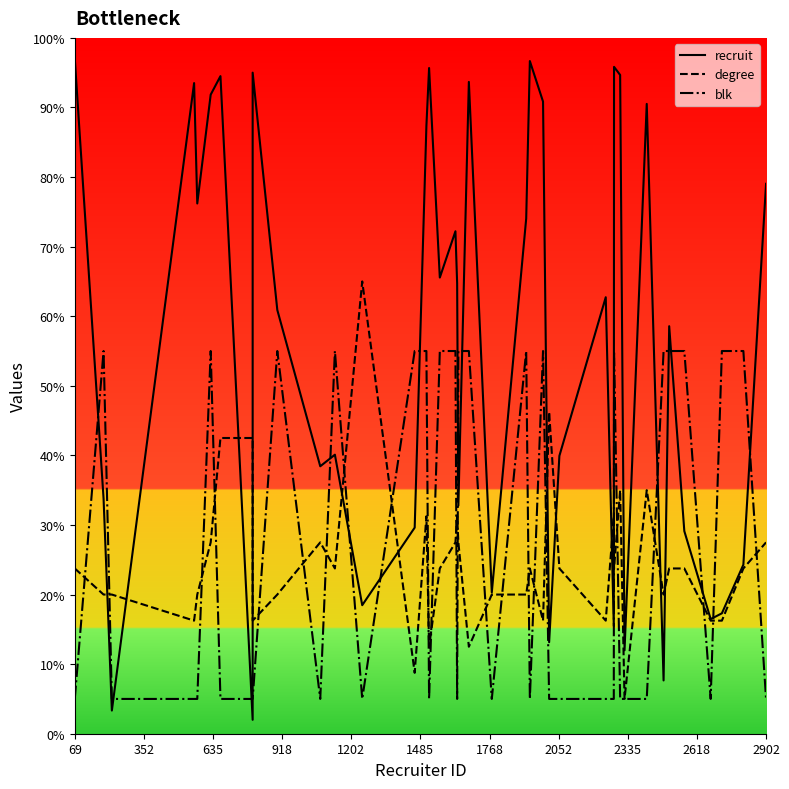

At which label does recruit first exceed 62?

69